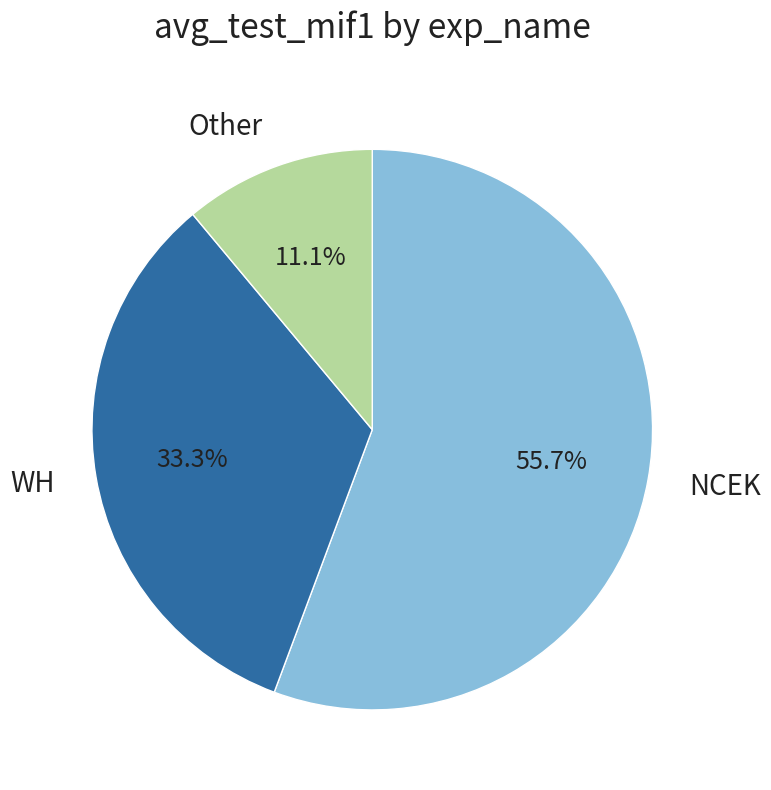

Rank the categories by value from lowest to highest.

Other, WH, NCEK